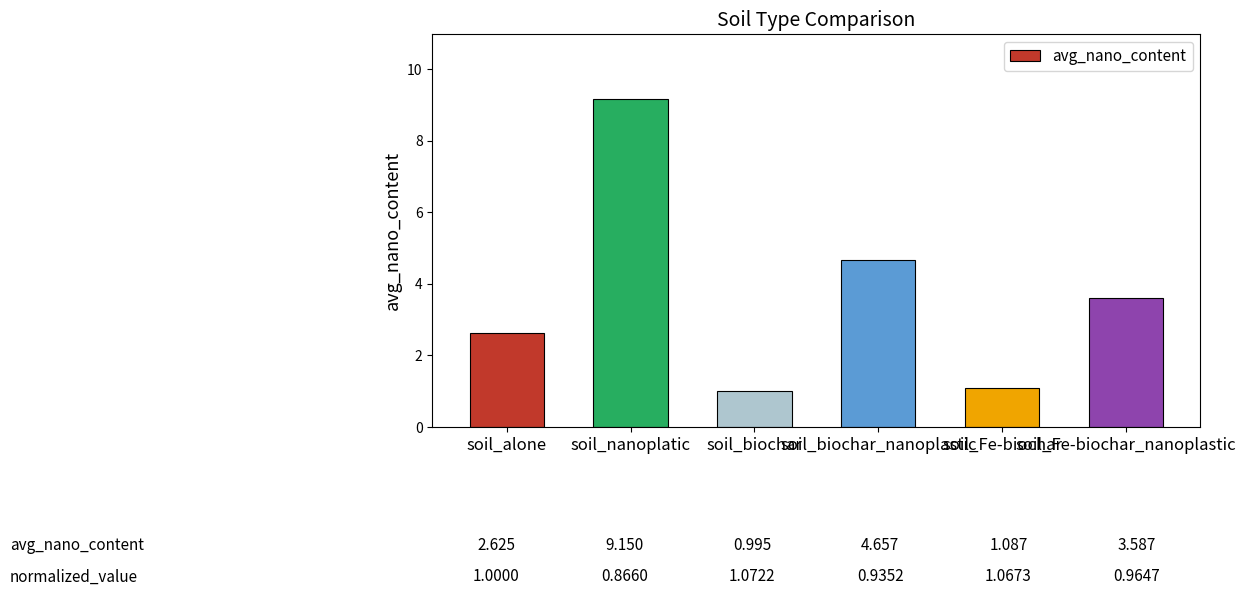

Where does the data first go above 3?

soil_nanoplatic